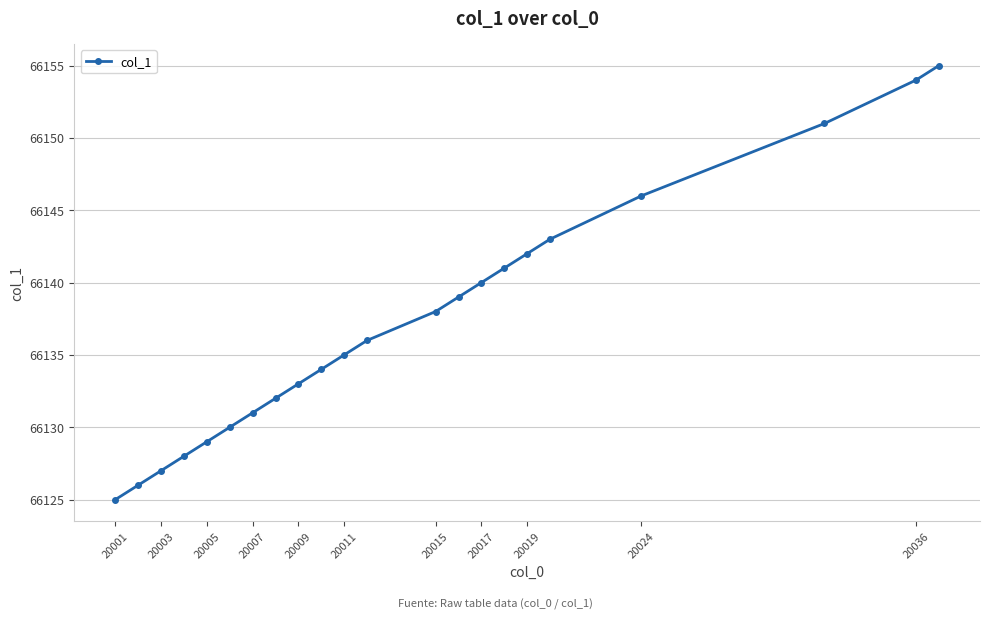

What is the difference between the second highest and second lowest values?

28